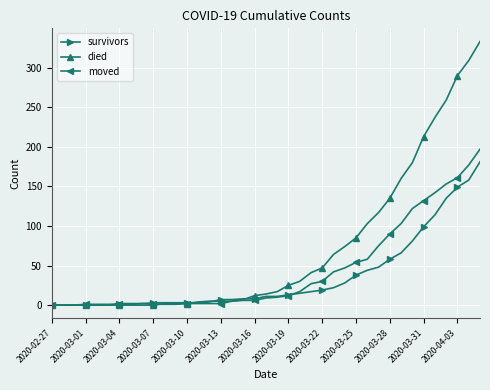

Which series has the largest range (max minus min)?

died